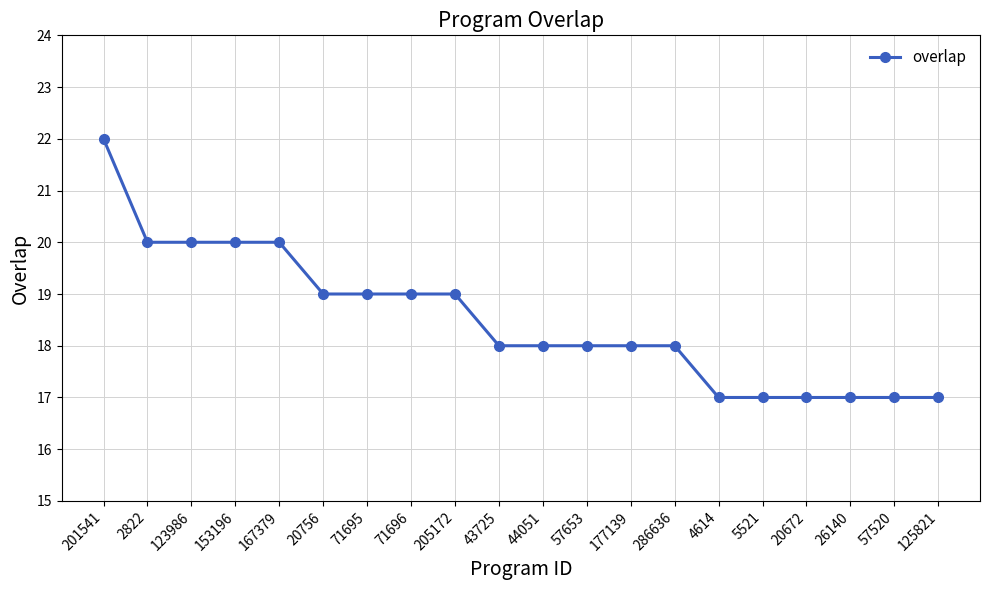

What position from the right is 167379?

16